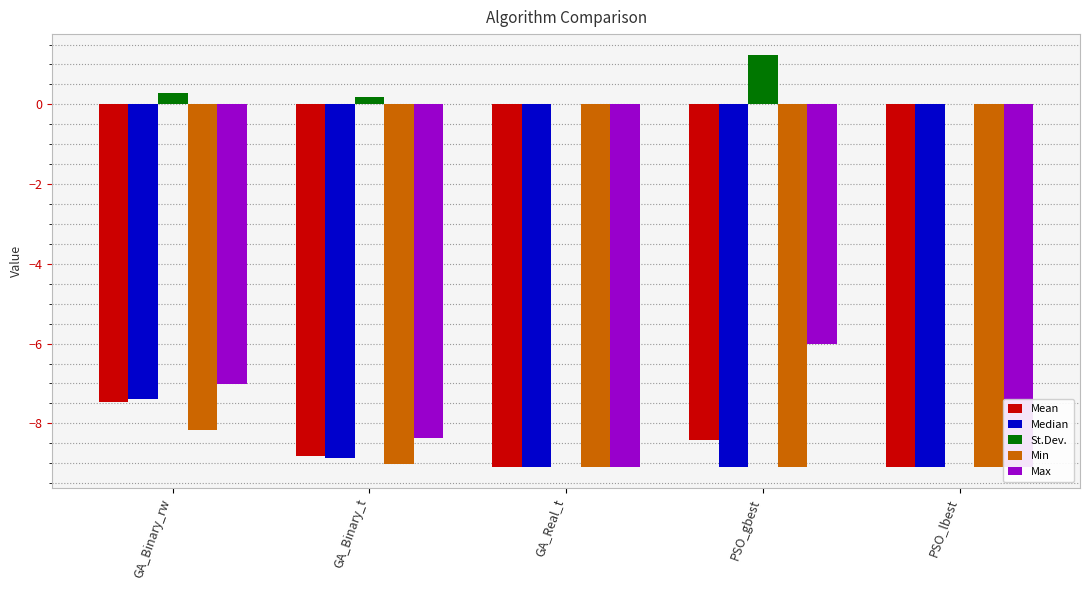

How many data points in Mean are above -8?

1